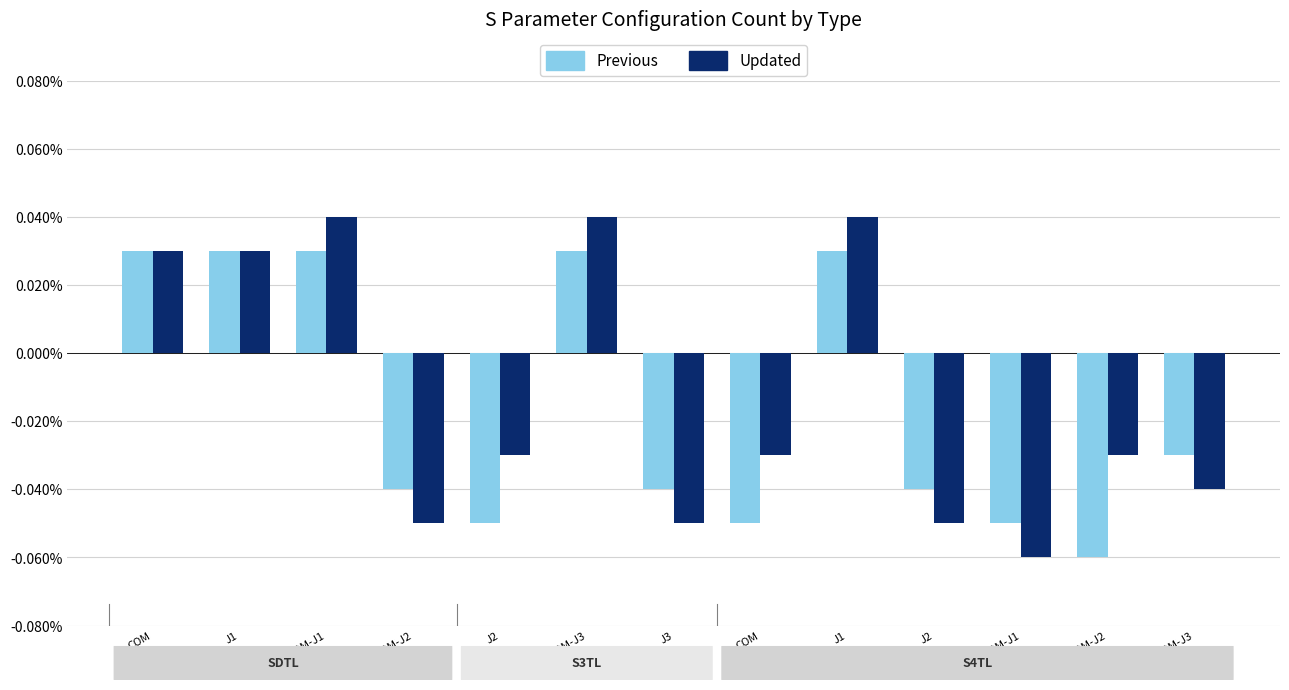

What are all the series names shown in the legend?

Previous, Updated